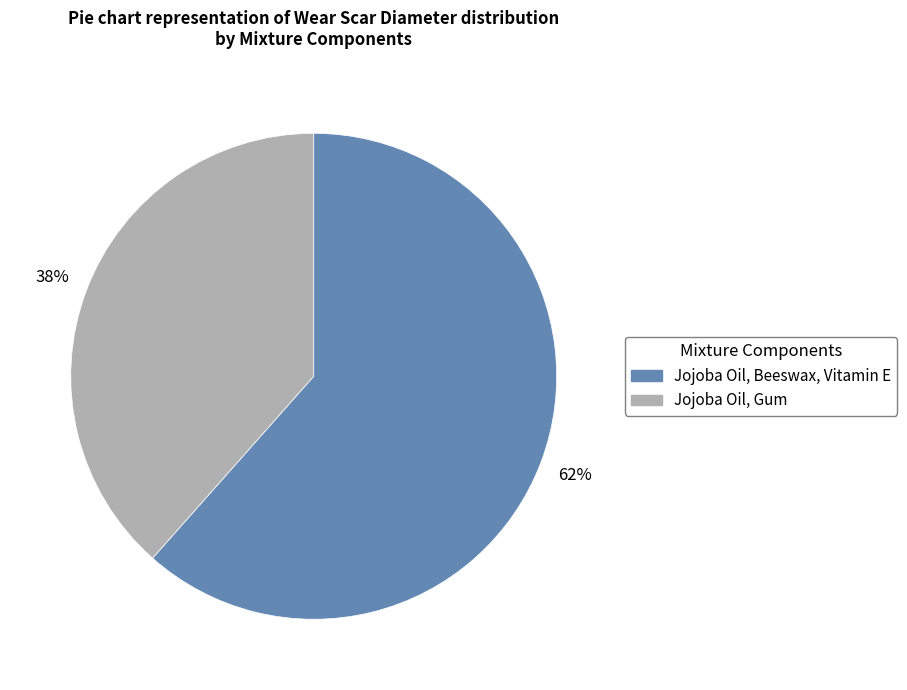

Is there any slice that represents more than half of the pie?

Yes